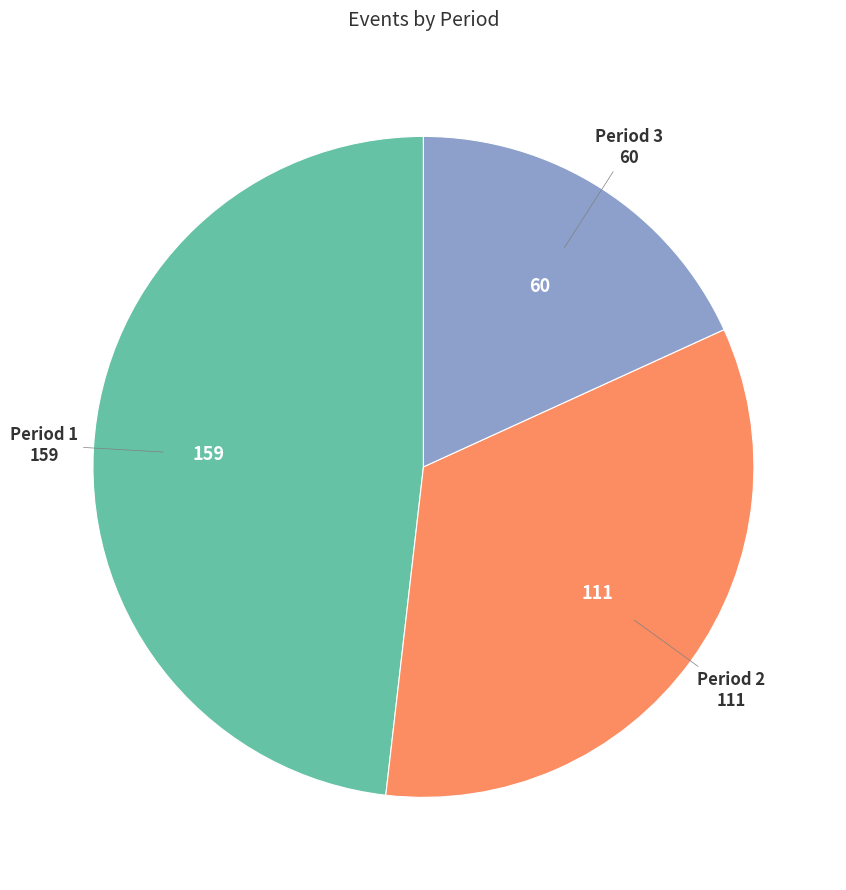

Which slice is the largest?

Period 1